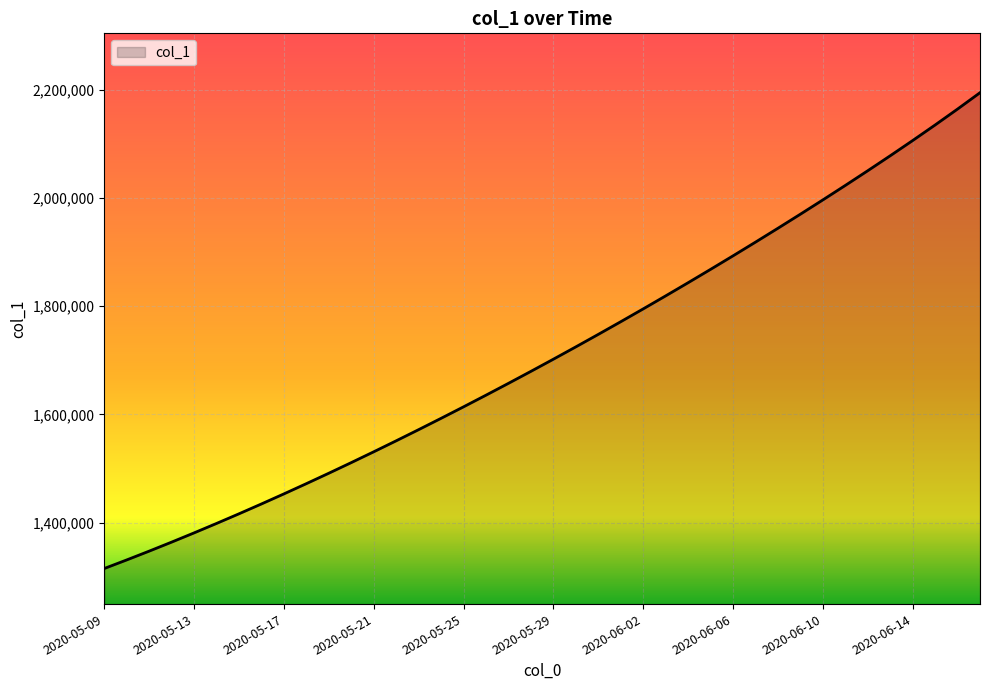

What is the smallest value displayed?

1315099.0